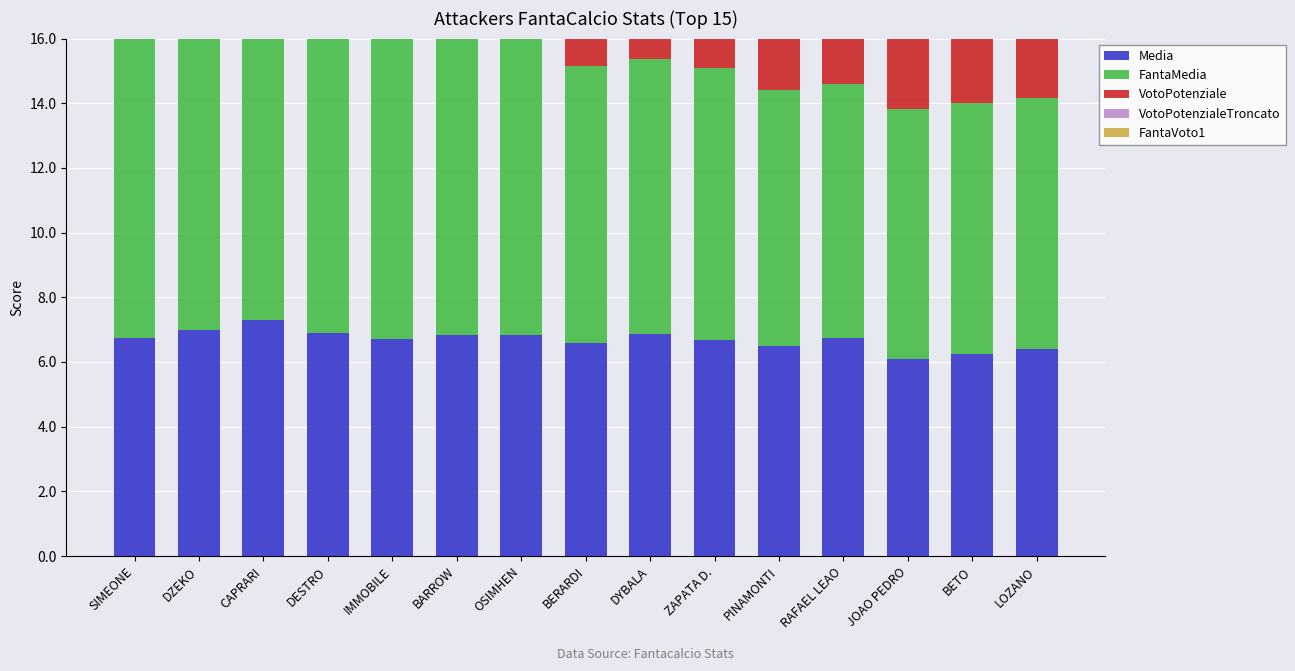

What are all the series names shown in the legend?

Media, FantaMedia, VotoPotenziale, VotoPotenzialeTroncato, FantaVoto1